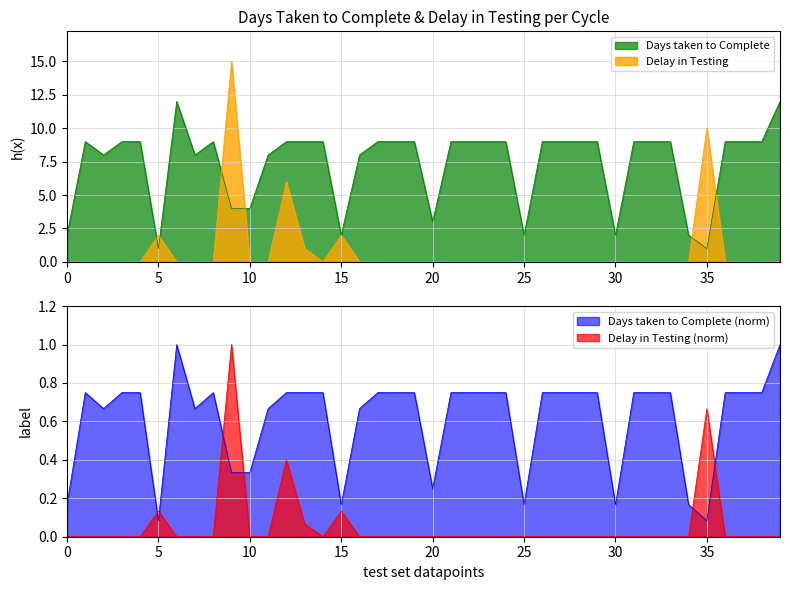

What is the difference between the highest and lowest values at Aging 3?

9.0